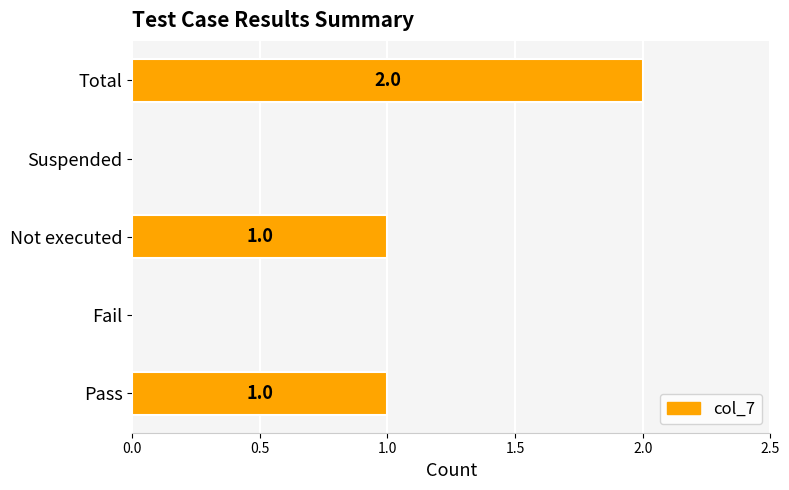

The chart shows a value of 1 at Not executed. True or false?

True